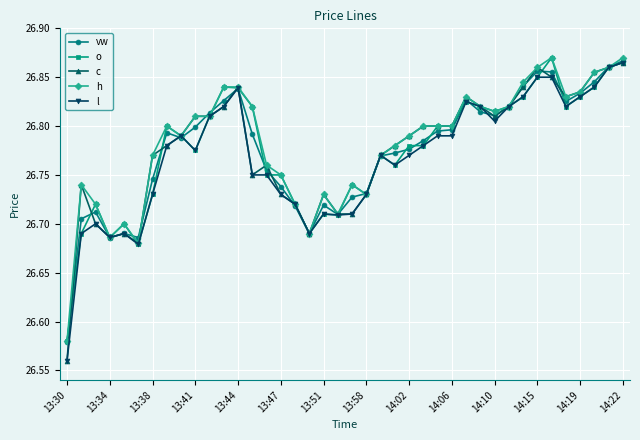

True or false: o has more than 0 interior local peaks.

True